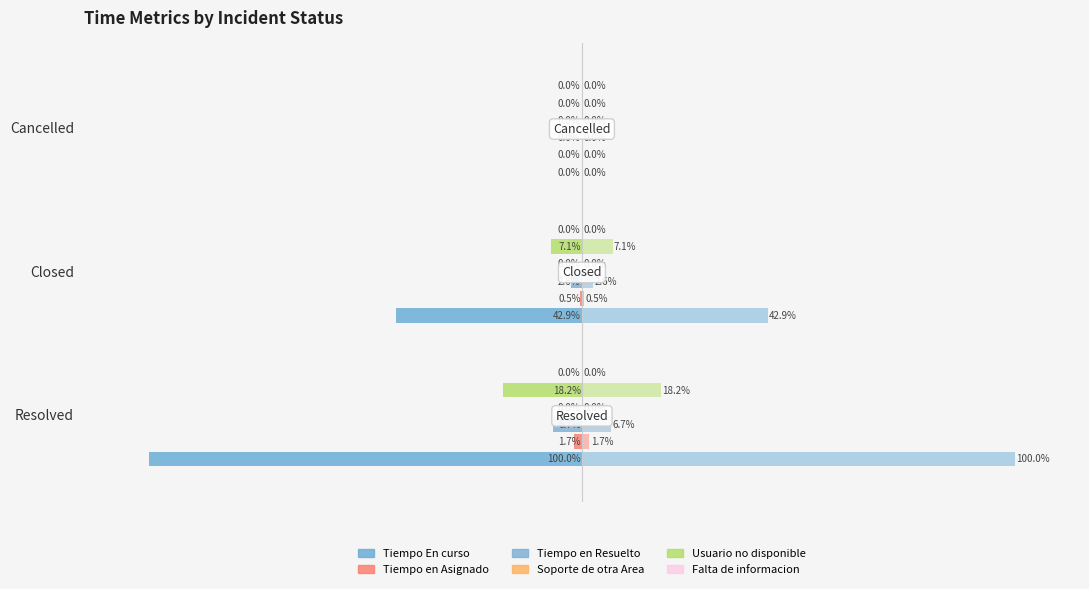

What is the value of the Tiempo En curso bar at the 1st from the left?

-100.0